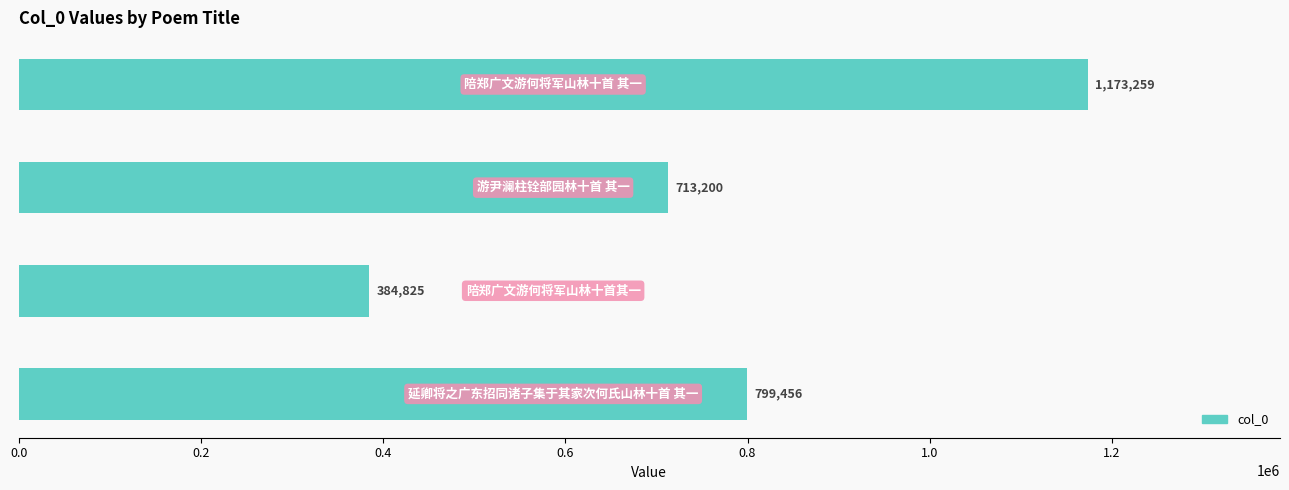

Count the values in the range 713200 to 1173259.

3